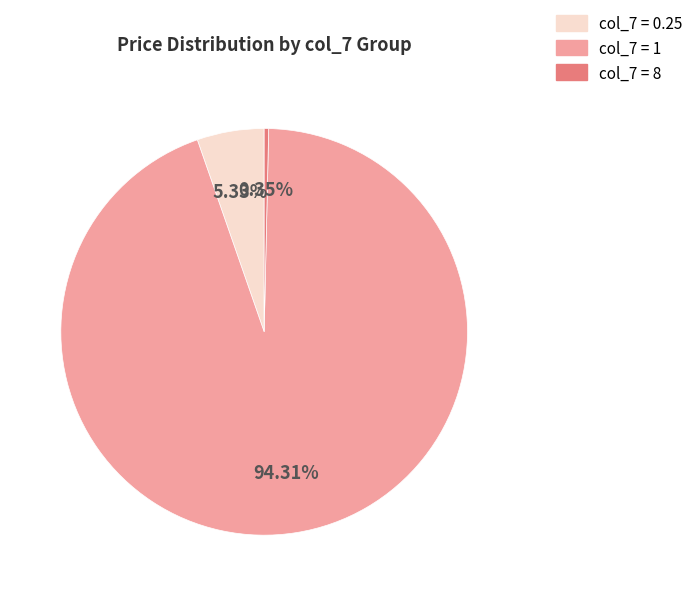

Does any single category account for the majority?

Yes